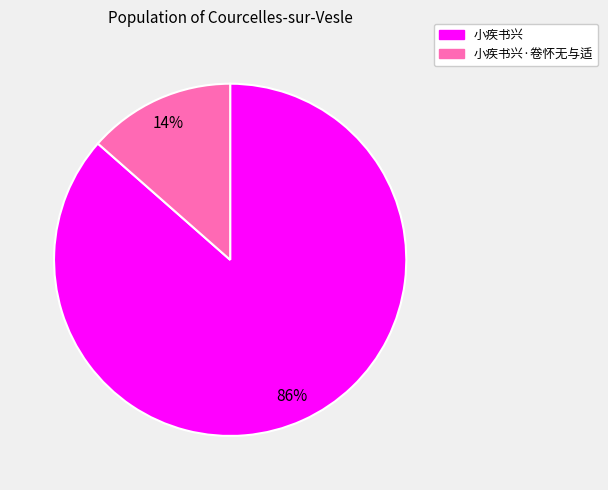

To the nearest percent, what is the average slice percentage?

50%